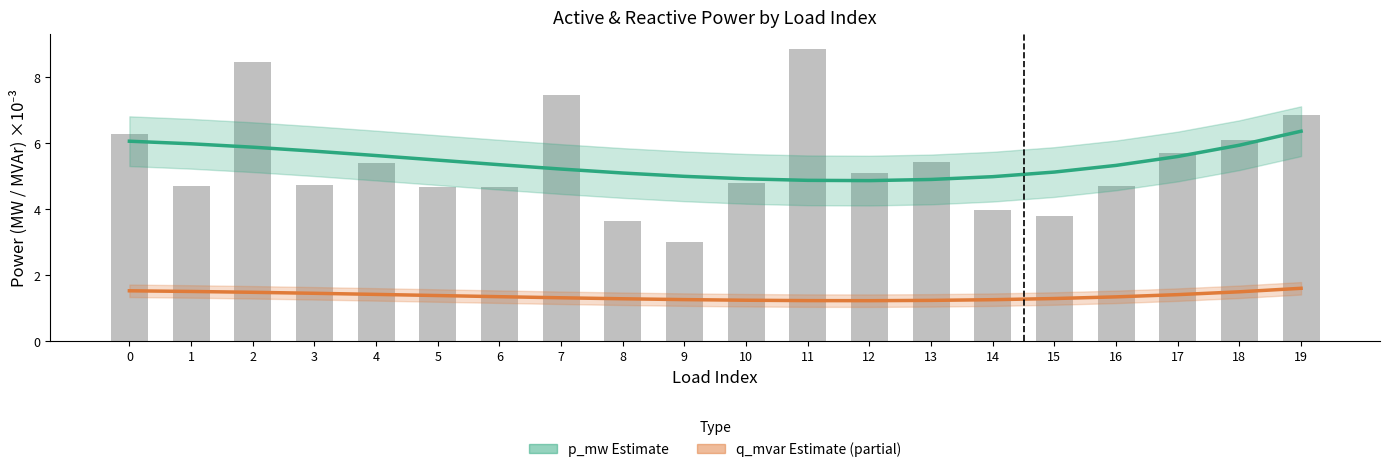

Reading left to right, transcribe all the data shown in this chart.

p_mw (Estimate): 0=6.1	1=6.0	2=5.9	3=5.8	4=5.6	5=5.5	6=5.3	7=5.2	8=5.1	9=5.0	10=4.9	11=4.9	12=4.9	13=4.9	14=5.0	15=5.1	16=5.3	17=5.6	18=5.9	19=6.4
q_mvar (Estimate based on partial data): 0=1.5	1=1.5	2=1.5	3=1.4	4=1.4	5=1.4	6=1.3	7=1.3	8=1.3	9=1.3	10=1.2	11=1.2	12=1.2	13=1.2	14=1.2	15=1.3	16=1.3	17=1.4	18=1.5	19=1.6